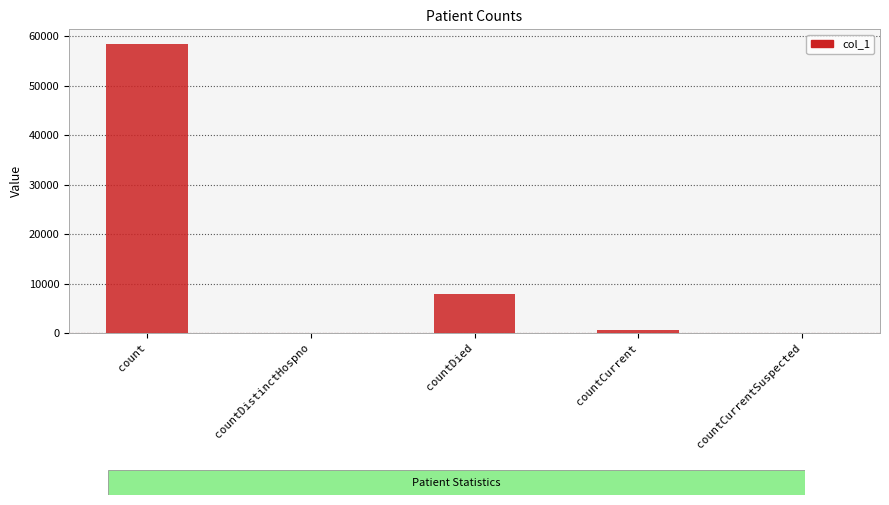

At which label does the data first exceed 523?

count